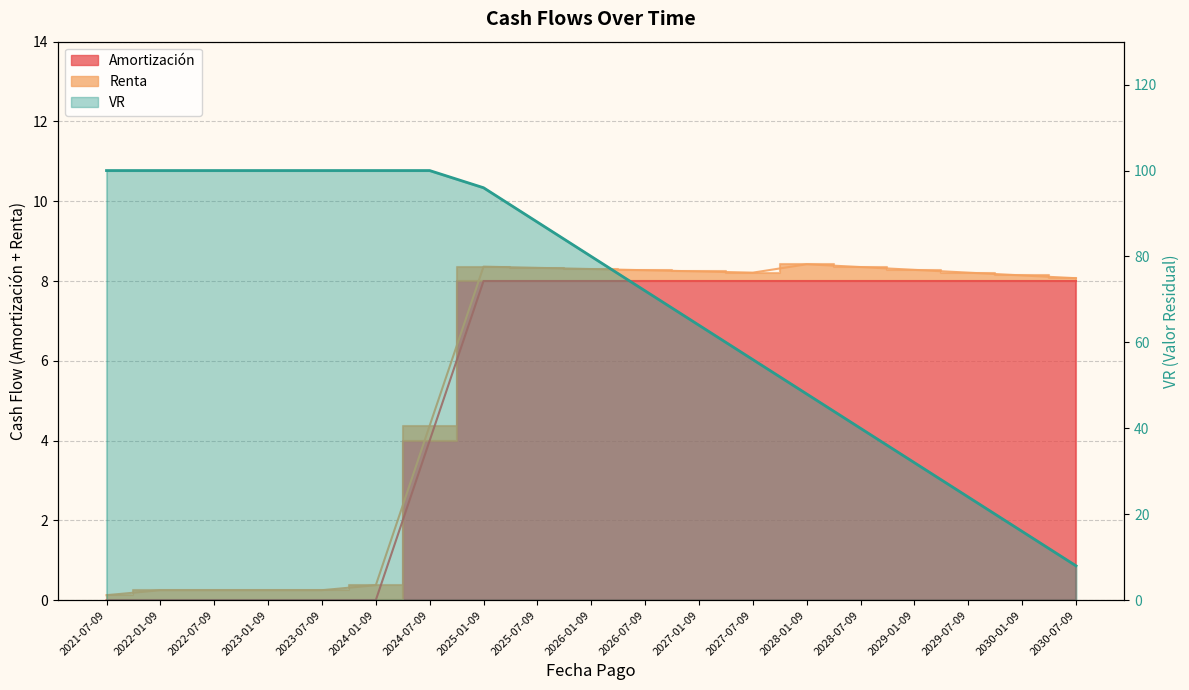

True or false: VR has a value of 51.8 at 2029-01-09.

False